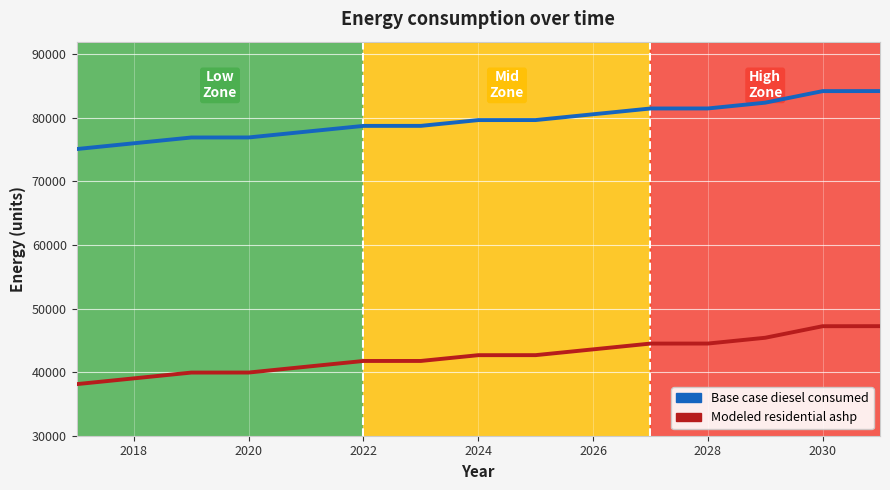

True or false: Base case diesel consumed and Modeled residential ashp intersect in this chart.

False